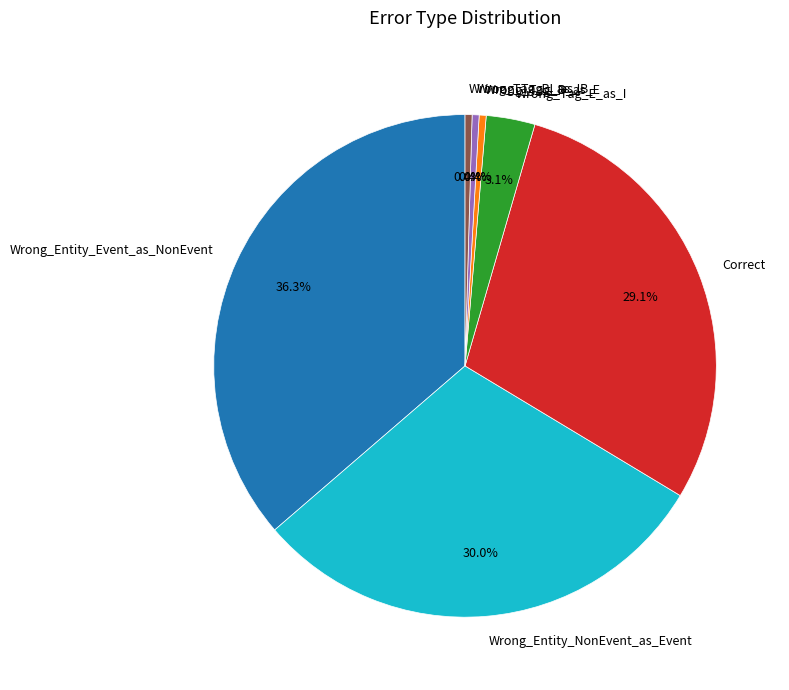

What is the total percentage of Correct and Wrong_Tag_B_as_E?

29.6%